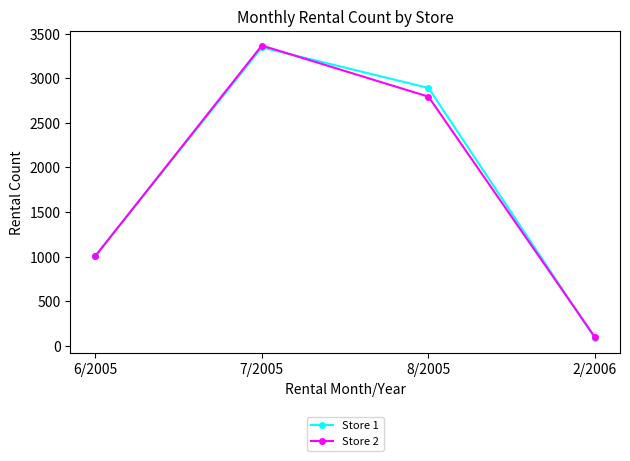

What is the sum of the Store 1 values at 2/2006 and 6/2005?

1093